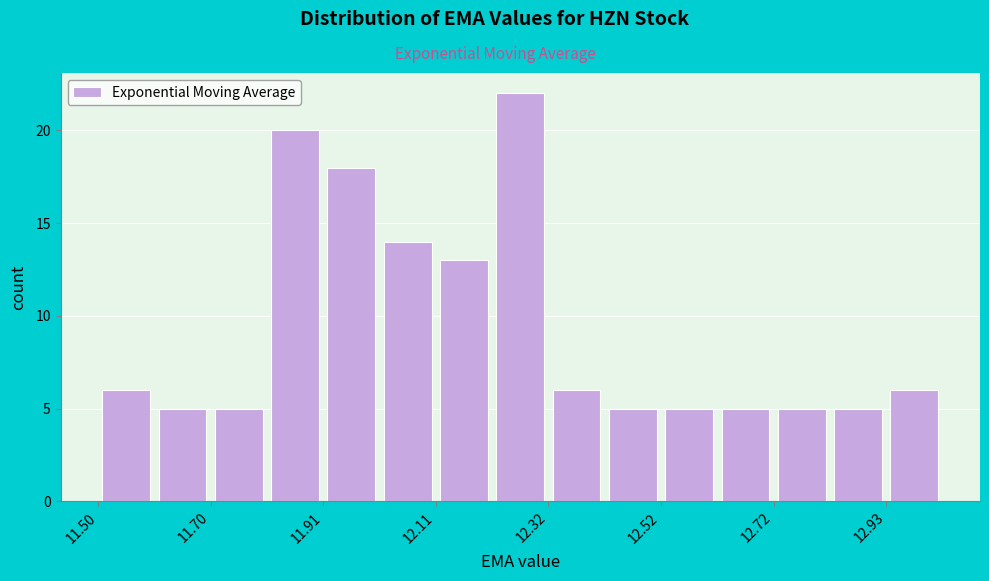

Read against the x-axis, roughly where is the centre of the tallest bar?

12.25